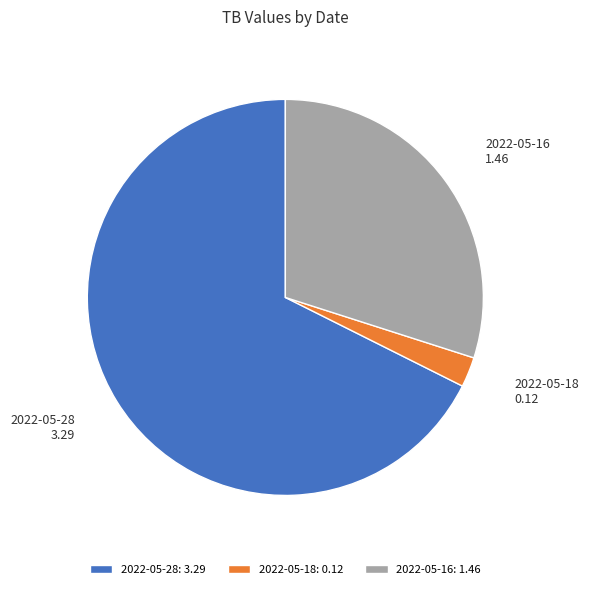

Rank the categories by value from highest to lowest.

2022-05-28, 2022-05-16, 2022-05-18